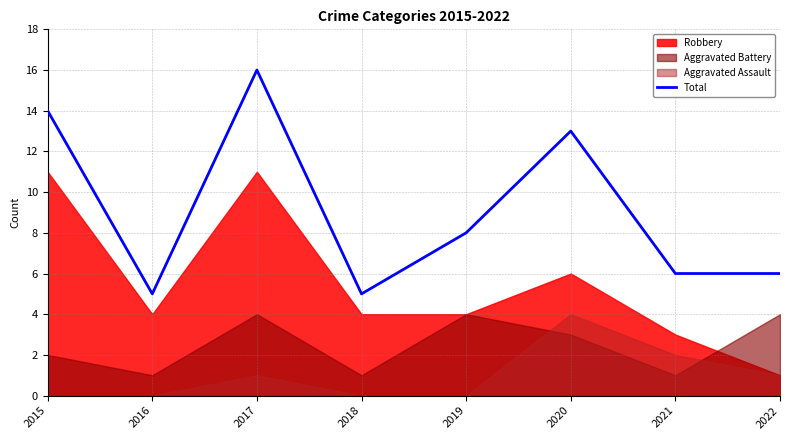

What is the value of the 1st point from the left?

14